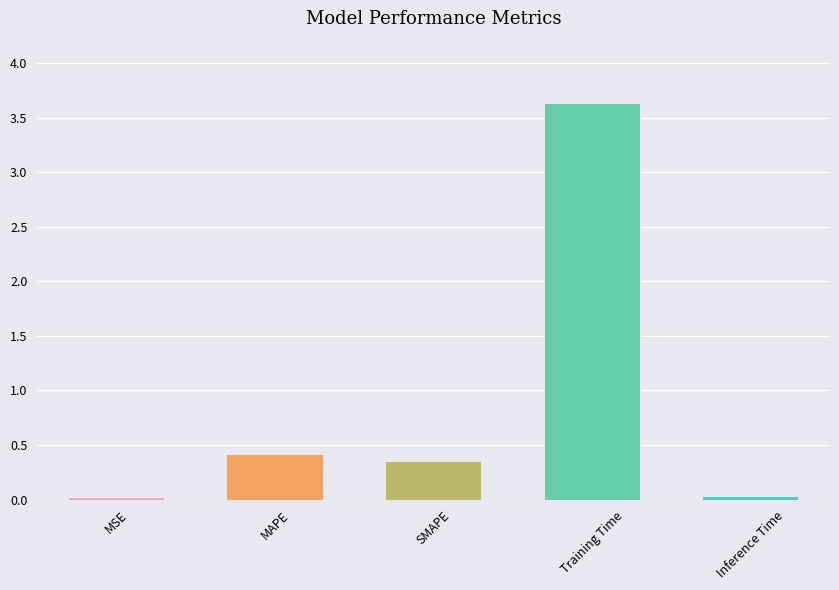

The chart shows a value of 0.2 at SMAPE. True or false?

False